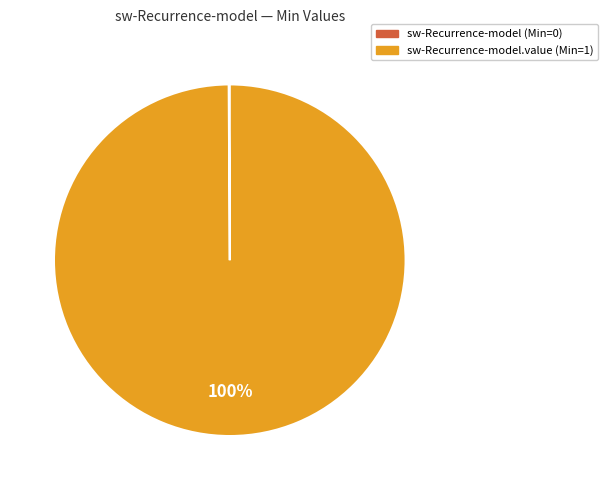

To the nearest percent, what is the average slice percentage?

50%